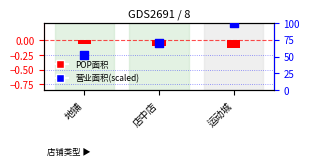

Between 地铺 and 店中店, which is larger?

店中店